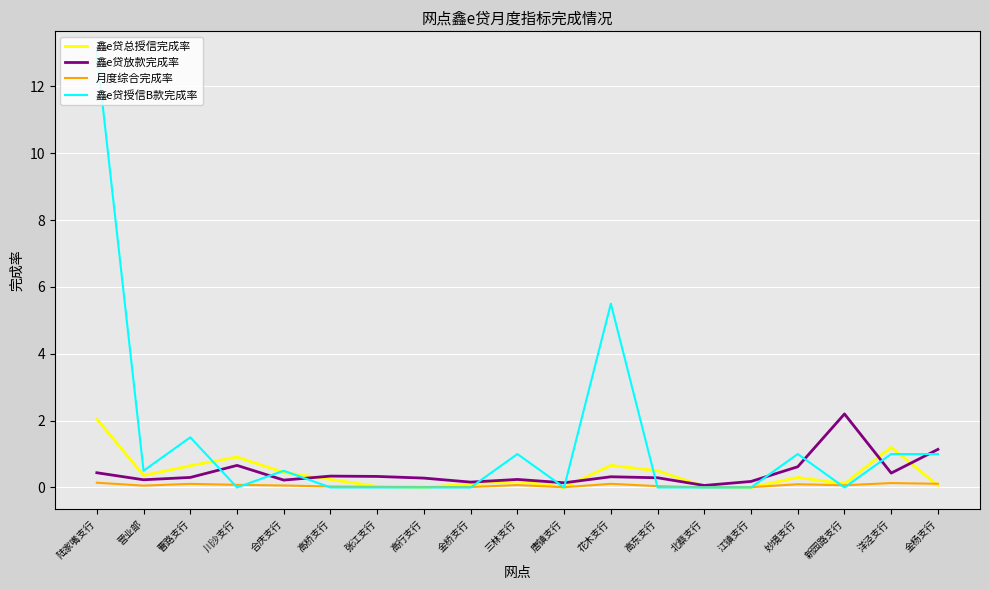

At which category does 鑫e贷放款完成率 reach its first local peak?

川沙支行